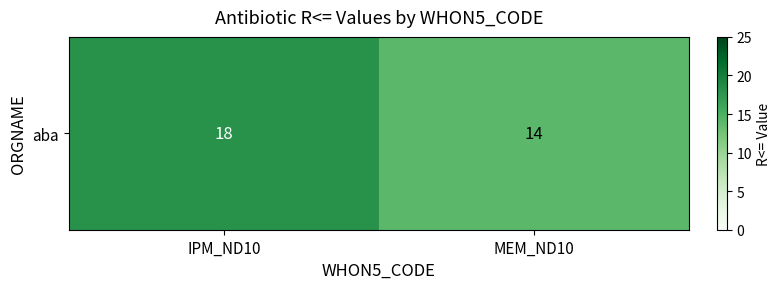

How many series are shown in this chart?

1